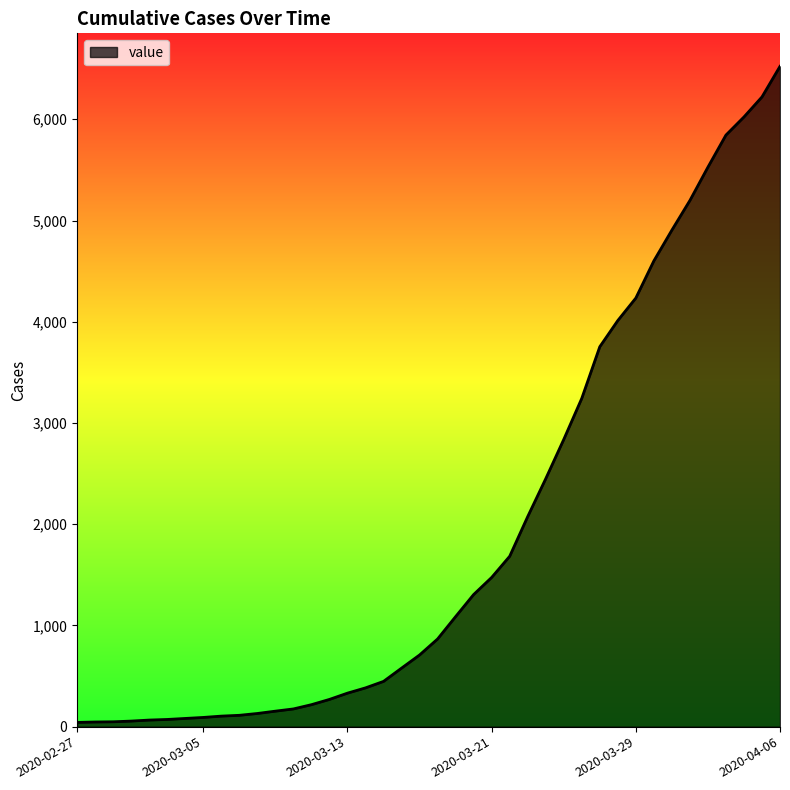

What is the greatest value displayed?

6523